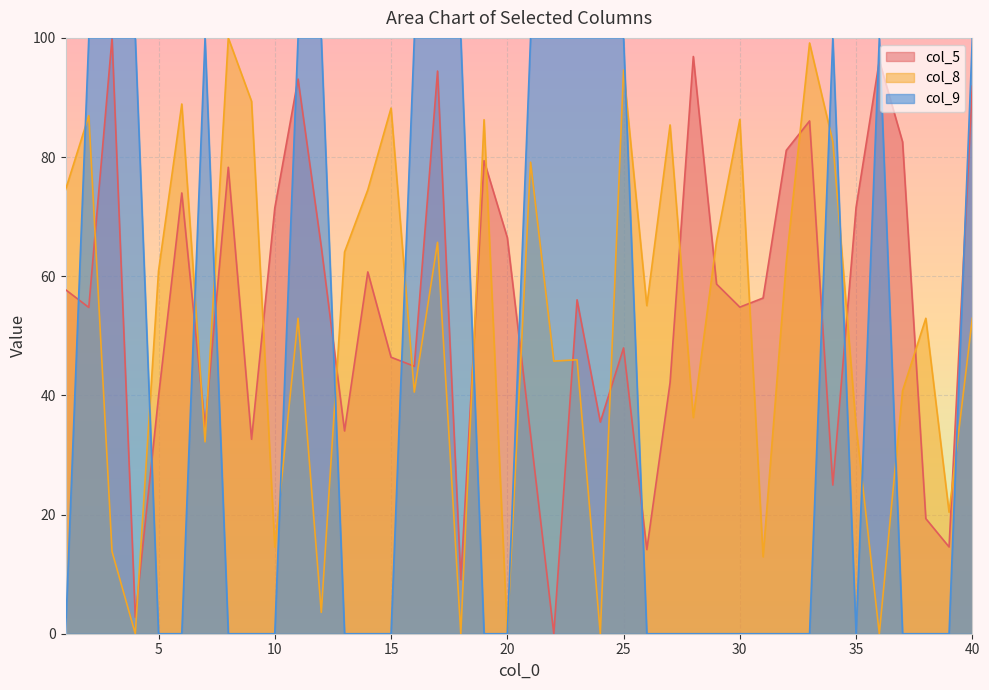

What are all the series names shown in the legend?

col_5, col_8, col_9